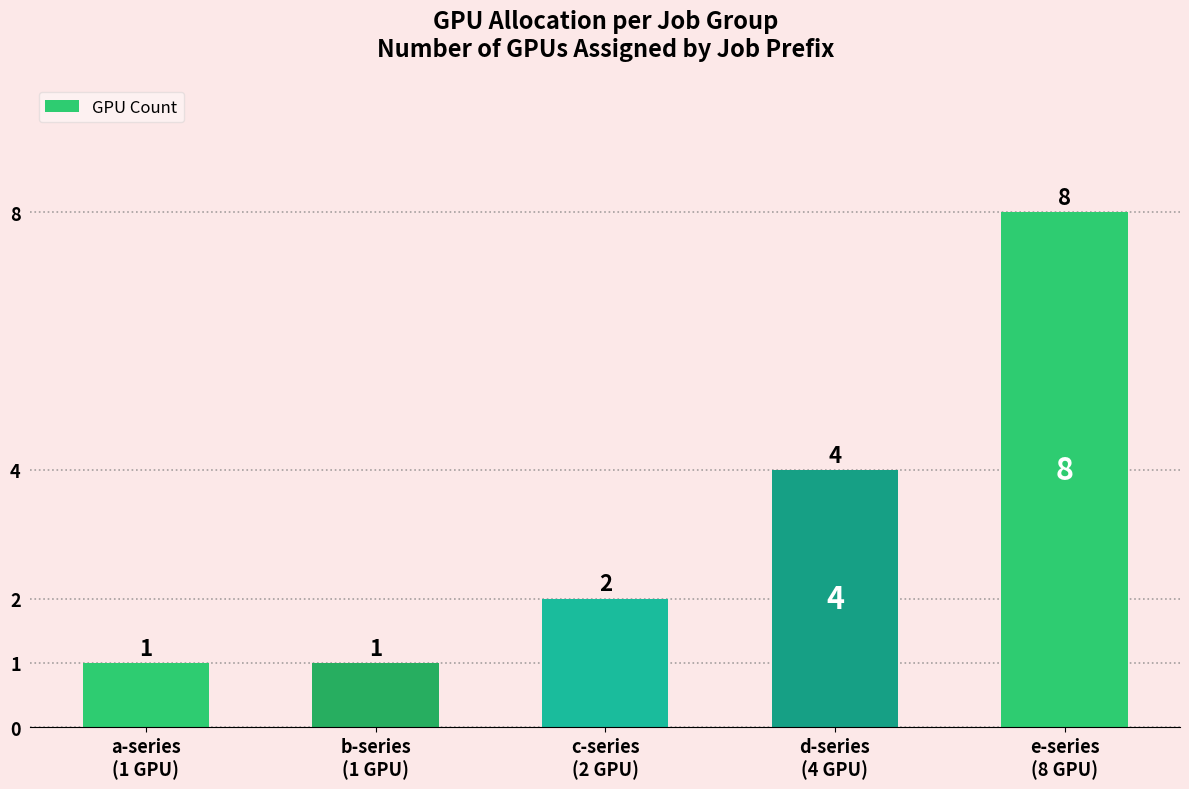

What is the greatest value displayed?

8